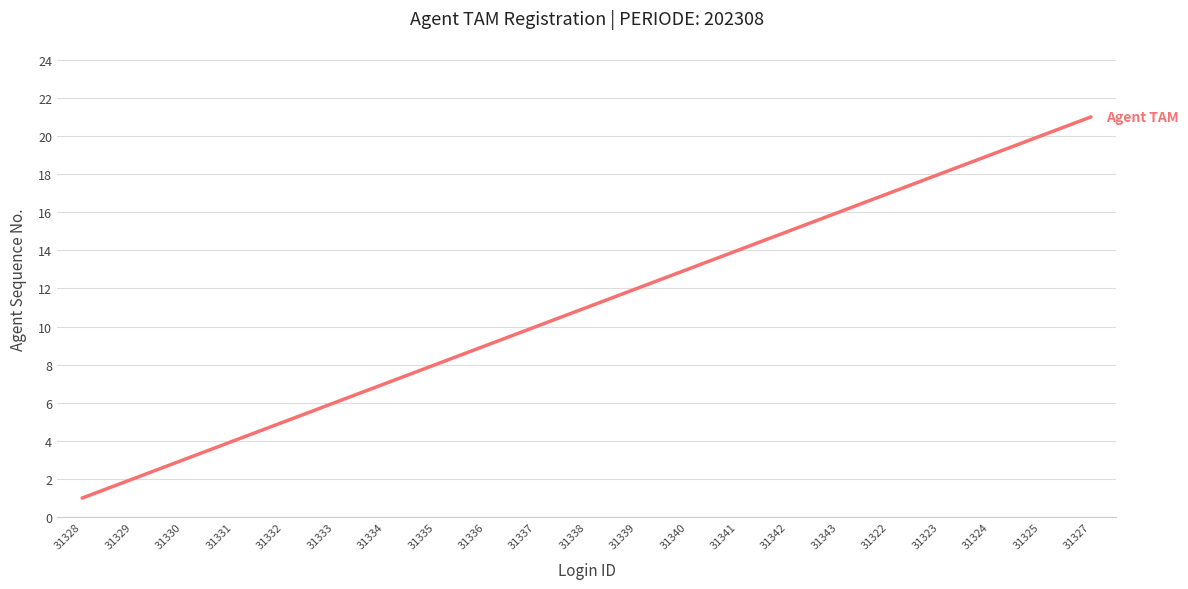

What is the difference between the second highest and second lowest values?

18